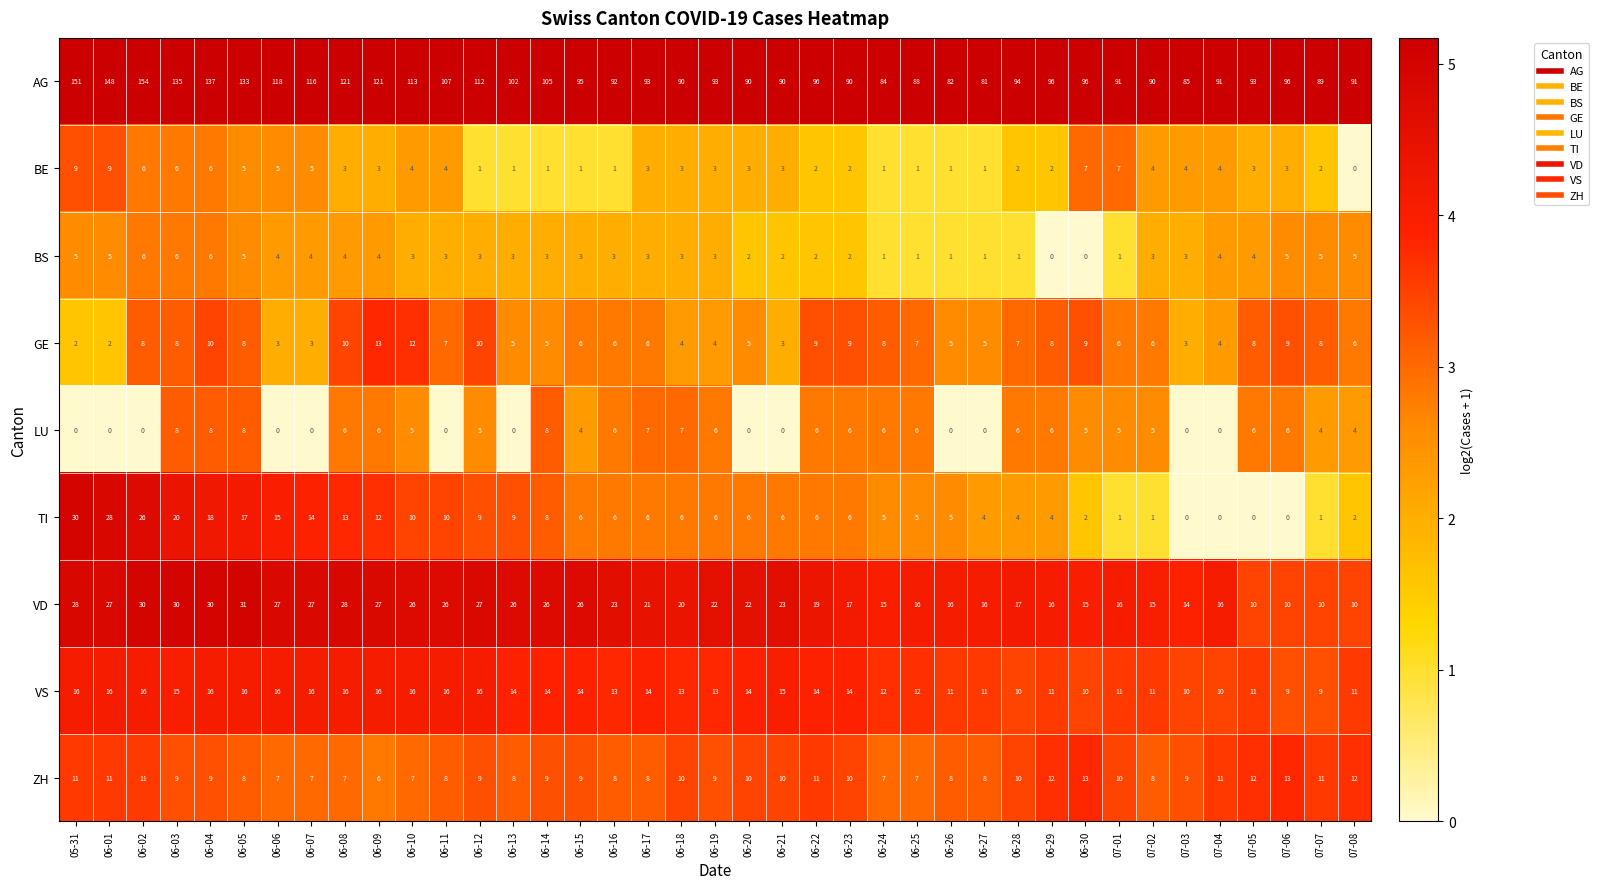

Count the VS values in the range 11 to 16.

33